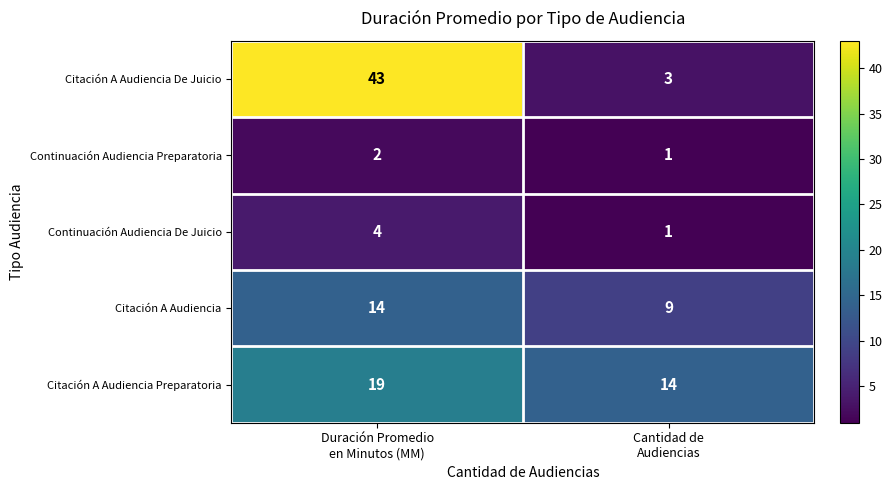

Which series has the largest range (max minus min)?

Citación A Audiencia De Juicio